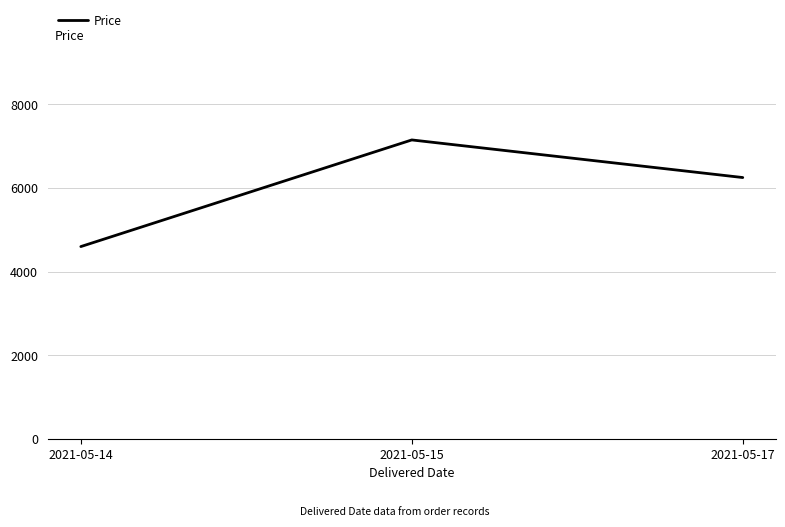

List the labels in order of value, smallest first.

2021-05-14, 2021-05-17, 2021-05-15